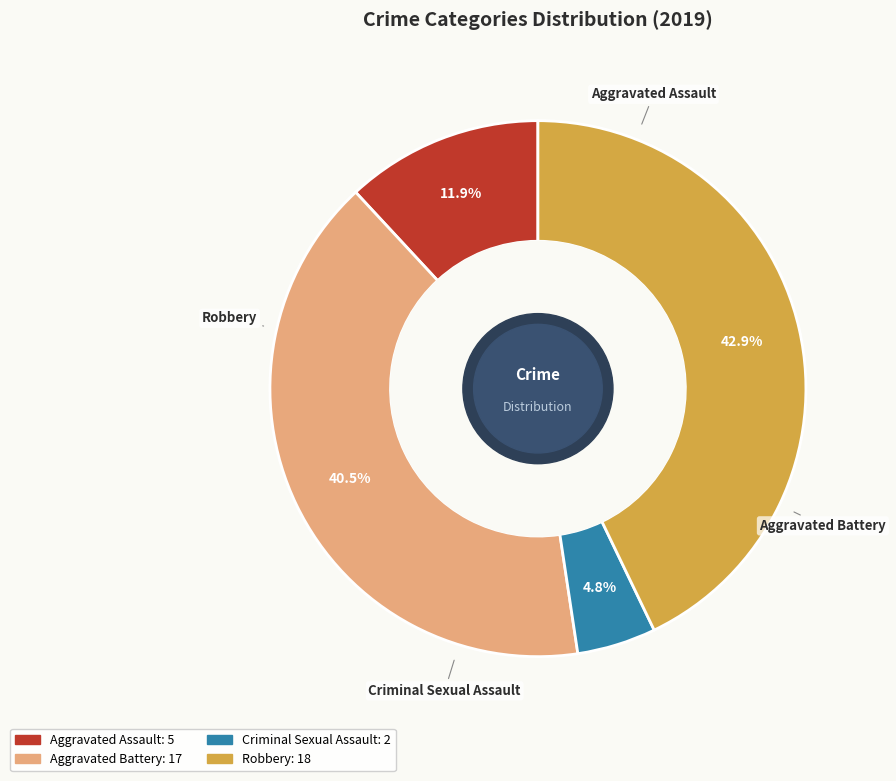

Is the sum of Homicide and Criminal Sexual Assault greater than half?

No